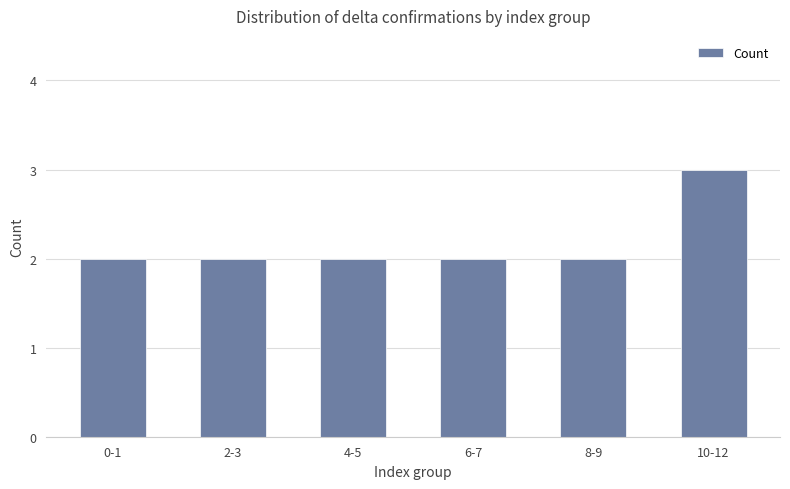

Are the bars horizontal?

No